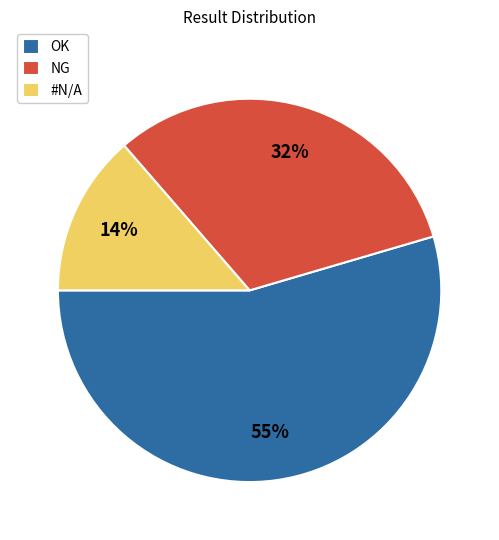

What is the ratio of the value at NG to the value at OK?

0.6